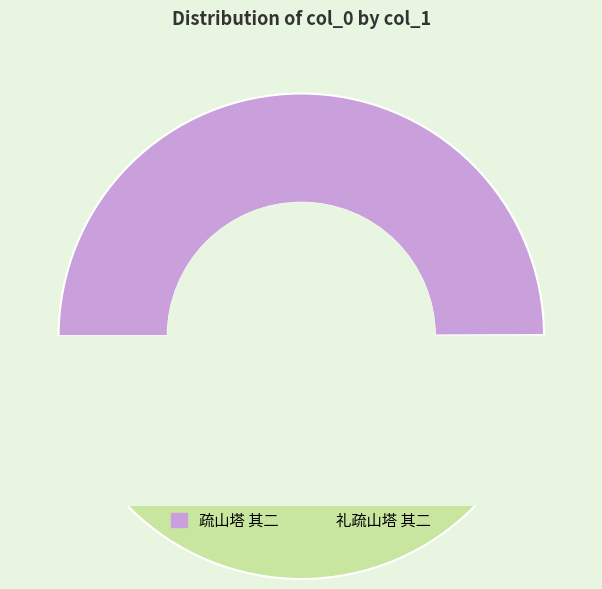

Is it true that 礼疏山塔 其二 is 60% of the pie?

False